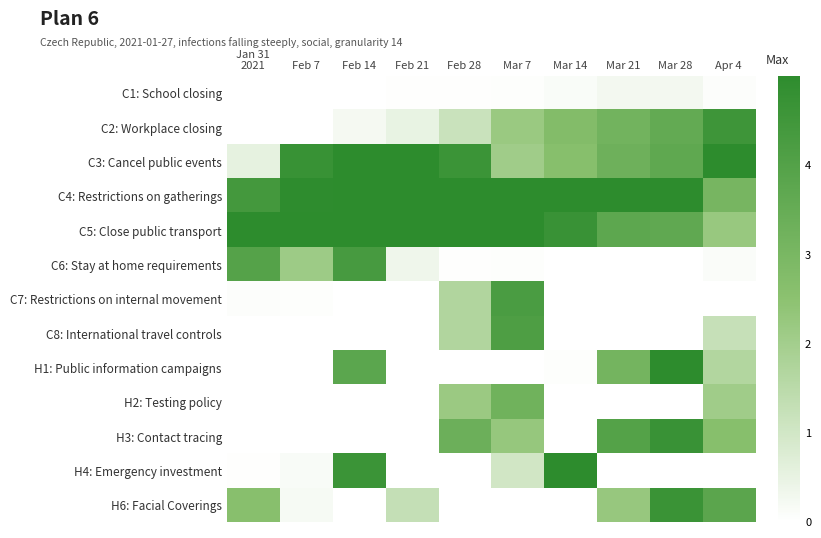

Reading right to left, list all the values displayed in this chart.

C1: School closing: Apr 4=3	Mar 28=13	Mar 21=13	Mar 14=6	Mar 7=2	Feb 28=1	Feb 21=1	Feb 14=0	Feb 7=0	Jan 31
2021=0
C2: Workplace closing: Apr 4=233	Mar 28=182	Mar 21=162	Mar 14=140	Mar 7=112	Feb 28=59	Feb 21=25	Feb 14=11	Feb 7=0	Jan 31
2021=0
C3: Cancel public events: Apr 4=255	Mar 28=188	Mar 21=168	Mar 14=134	Mar 7=105	Feb 28=236	Feb 21=255	Feb 14=255	Feb 7=241	Jan 31
2021=27
C4: Restrictions on gatherings: Apr 4=156	Mar 28=255	Mar 21=255	Mar 14=255	Mar 7=255	Feb 28=255	Feb 21=255	Feb 14=255	Feb 7=254	Jan 31
2021=225
C5: Close public transport: Apr 4=114	Mar 28=187	Mar 21=191	Mar 14=239	Mar 7=255	Feb 28=255	Feb 21=255	Feb 14=255	Feb 7=255	Jan 31
2021=255
C6: Stay at home requirements: Apr 4=5	Mar 28=0	Mar 21=0	Mar 14=0	Mar 7=2	Feb 28=1	Feb 21=17	Feb 14=220	Feb 7=108	Jan 31
2021=201
C7: Restrictions on internal movement: Apr 4=0	Mar 28=0	Mar 21=0	Mar 14=0	Mar 7=216	Feb 28=86	Feb 21=0	Feb 14=0	Feb 7=2	Jan 31
2021=3
C8: International travel controls: Apr 4=63	Mar 28=0	Mar 21=0	Mar 14=0	Mar 7=211	Feb 28=86	Feb 21=0	Feb 14=0	Feb 7=0	Jan 31
2021=0
H1: Public information campaigns: Apr 4=85	Mar 28=255	Mar 21=160	Mar 14=2	Mar 7=0	Feb 28=0	Feb 21=0	Feb 14=193	Feb 7=0	Jan 31
2021=0
H2: Testing policy: Apr 4=105	Mar 28=0	Mar 21=0	Mar 14=0	Mar 7=165	Feb 28=111	Feb 21=0	Feb 14=0	Feb 7=0	Jan 31
2021=0
H3: Contact tracing: Apr 4=134	Mar 28=239	Mar 21=203	Mar 14=0	Mar 7=116	Feb 28=170	Feb 21=0	Feb 14=0	Feb 7=0	Jan 31
2021=0
H4: Emergency investment: Apr 4=0	Mar 28=0	Mar 21=0	Mar 14=255	Mar 7=51	Feb 28=0	Feb 21=0	Feb 14=236	Feb 7=7	Jan 31
2021=1
H6: Facial Coverings: Apr 4=194	Mar 28=238	Mar 21=115	Mar 14=0	Mar 7=0	Feb 28=0	Feb 21=65	Feb 14=0	Feb 7=9	Jan 31
2021=132